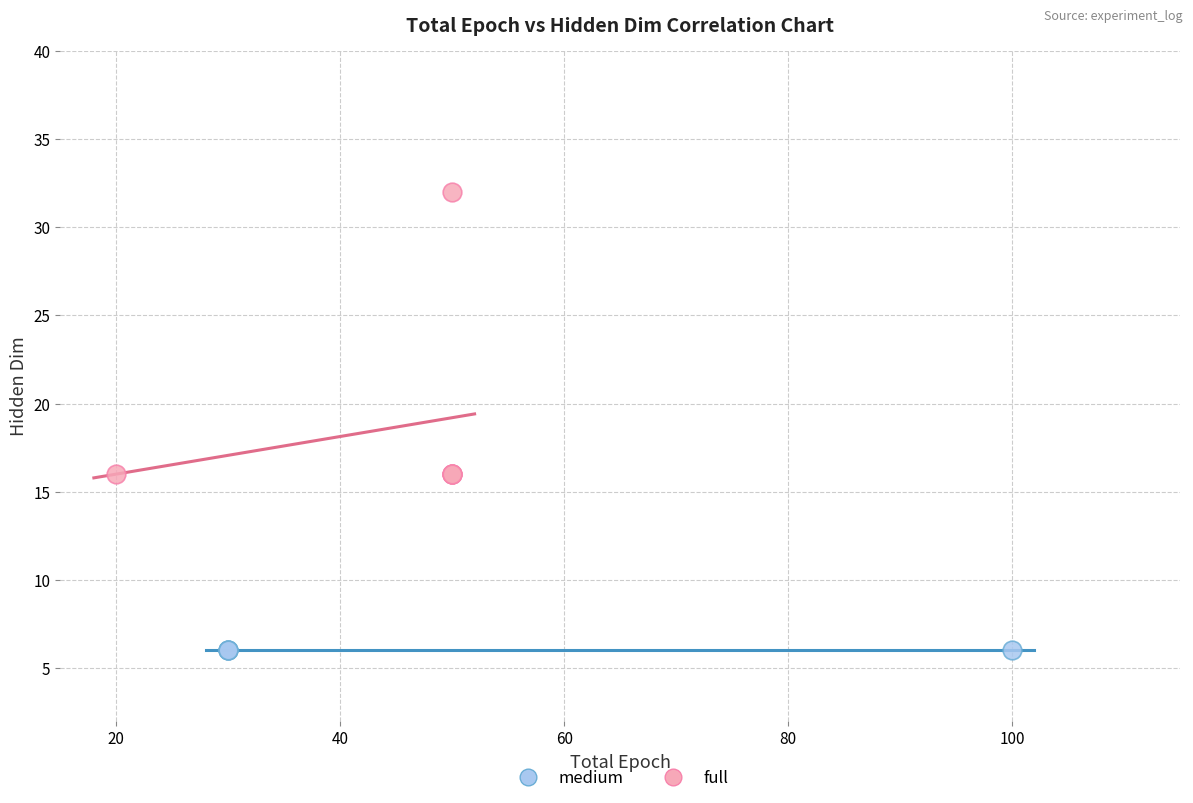

Which series reaches the maximum Y coordinate?

full